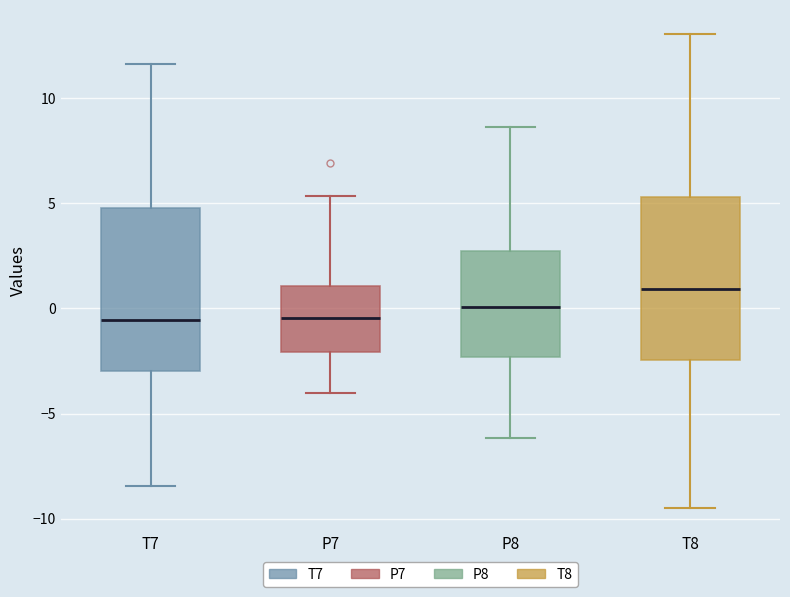

Where is the lower edge of the box for P7 on the y-axis? The values are not printed on the chart, so give them approximately, as read against the axis.

-2.0